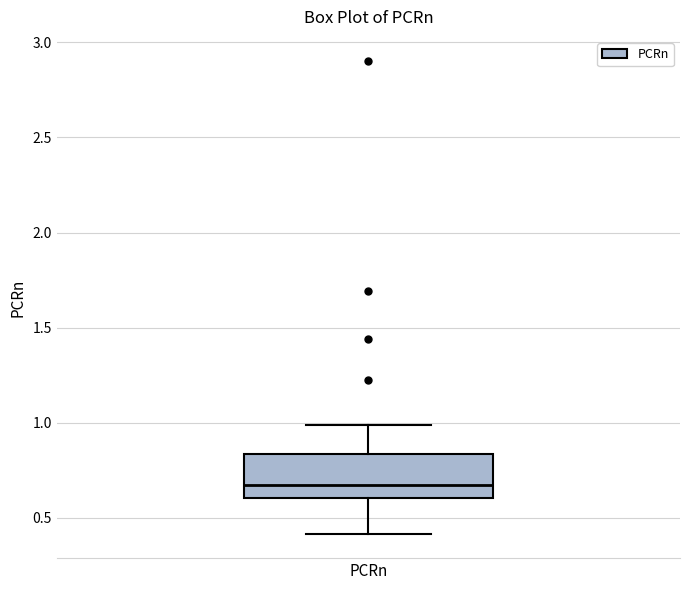

Read this box plot against the y-axis: the position of the median line, the range covered by the box, and the ends of both whiskers. The values are not printed on the chart, so give them approximately, as read against the axis.

median 0.65, box 0.60 to 0.85, whiskers 0.40 to 1.00